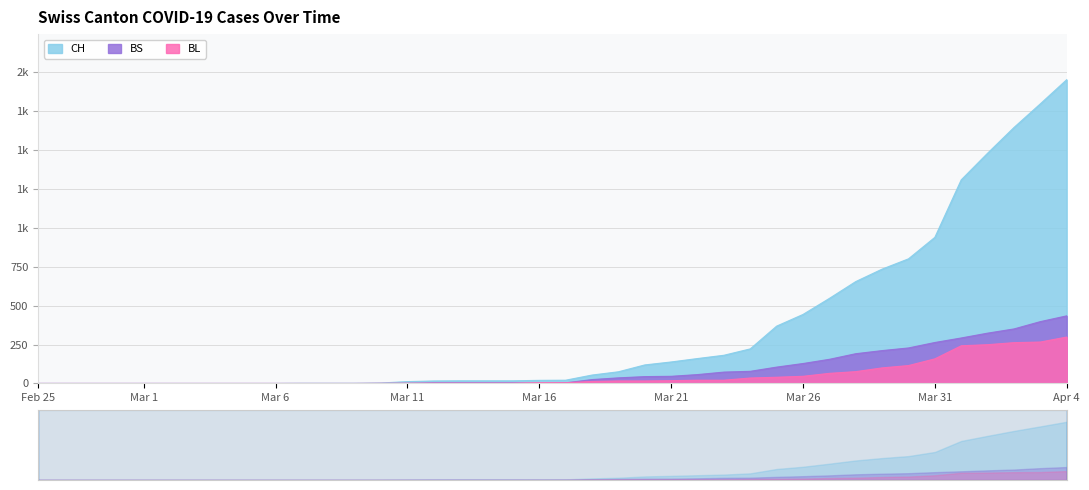

How many positive values does the BL series have?

27